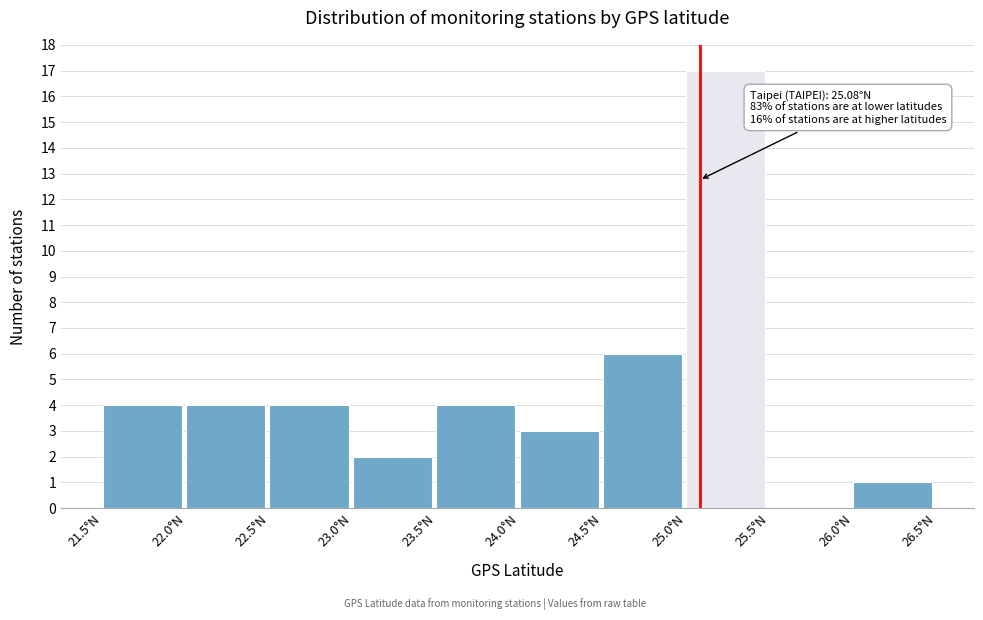

Over which range of the x-axis is the bar tallest?

25.0 to 25.5